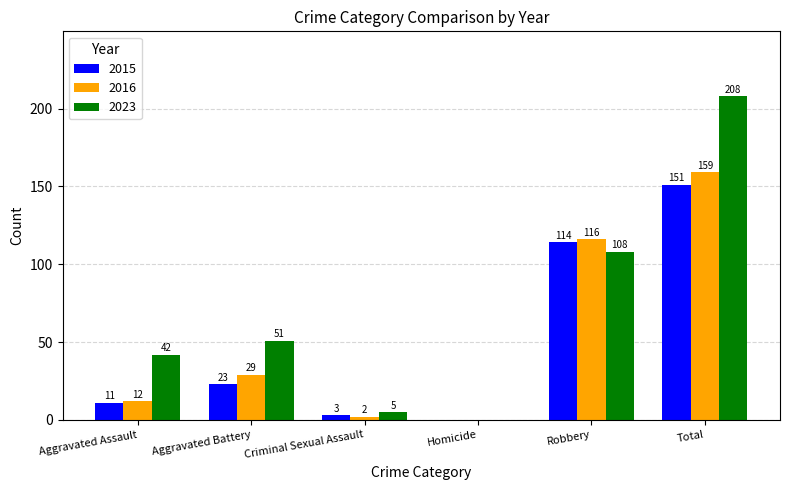

Reading right to left, transcribe all the data shown in this chart.

2015: Total=151	Robbery=114	Homicide=0	Criminal Sexual Assault=3	Aggravated Battery=23	Aggravated Assault=11
2016: Total=159	Robbery=116	Homicide=0	Criminal Sexual Assault=2	Aggravated Battery=29	Aggravated Assault=12
2023: Total=208	Robbery=108	Homicide=0	Criminal Sexual Assault=5	Aggravated Battery=51	Aggravated Assault=42